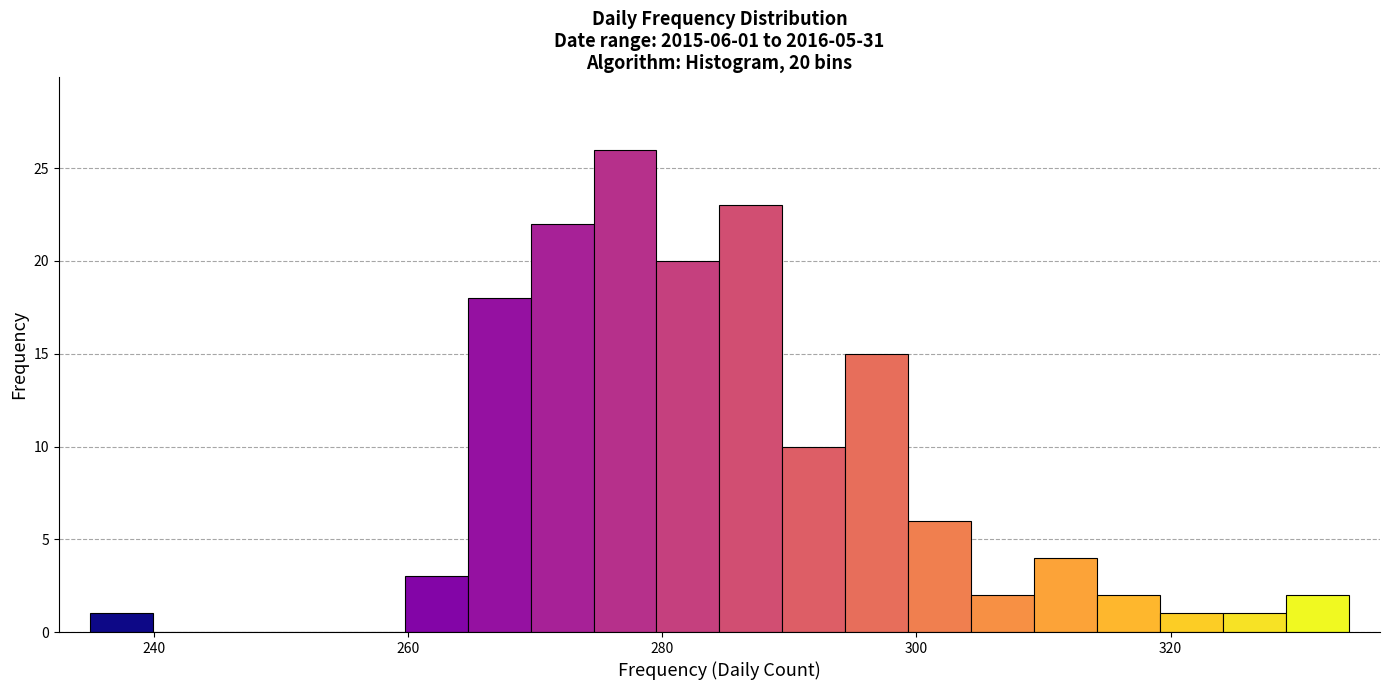

Read against the x-axis, roughly where is the centre of the tallest bar?

278